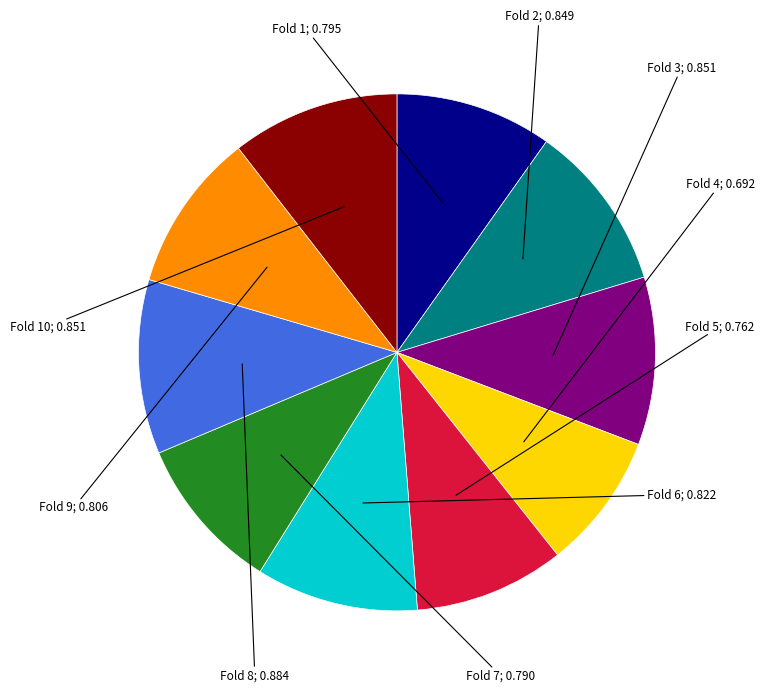

Is there any slice that represents more than half of the pie?

No